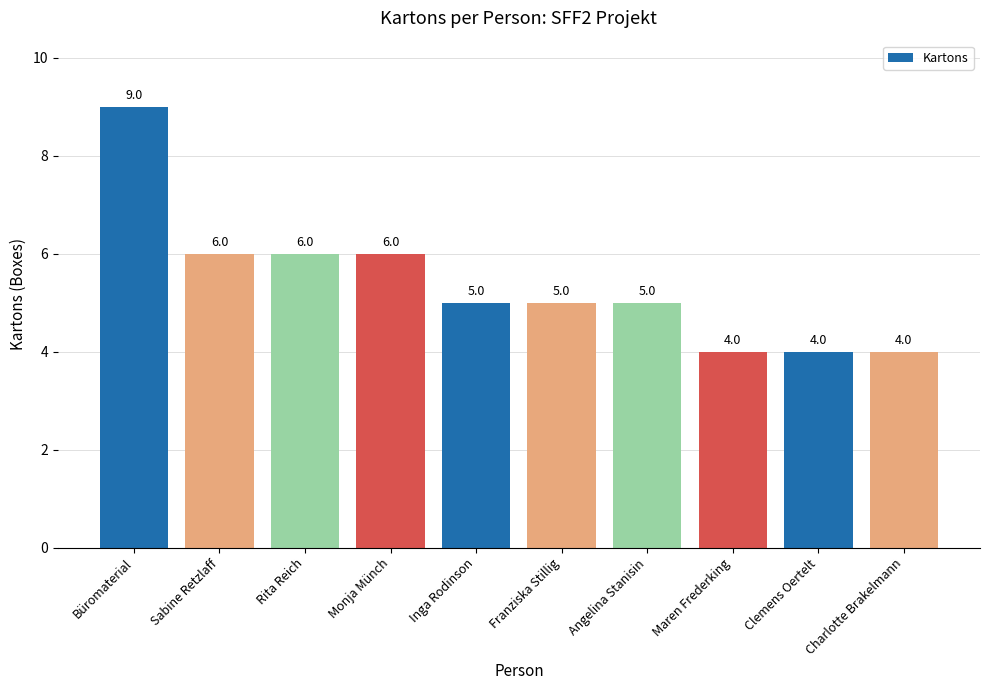

The chart shows a value of 2 at Rita Reich. True or false?

False